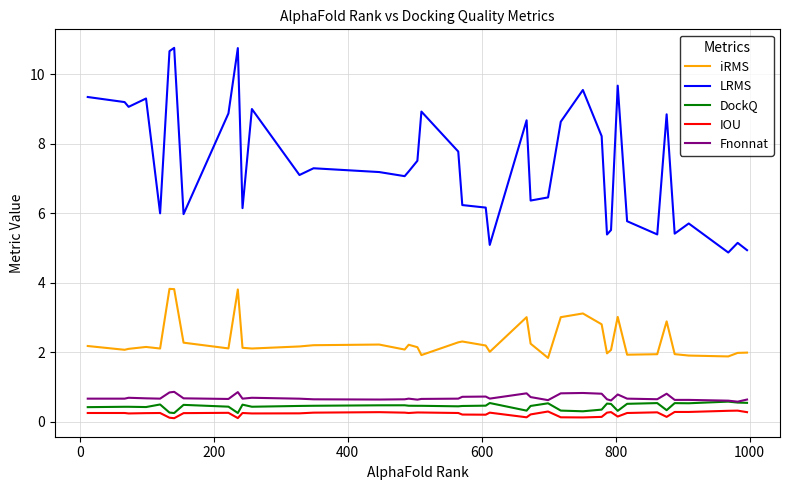

What is the minimum value for Fnonnat?

0.6